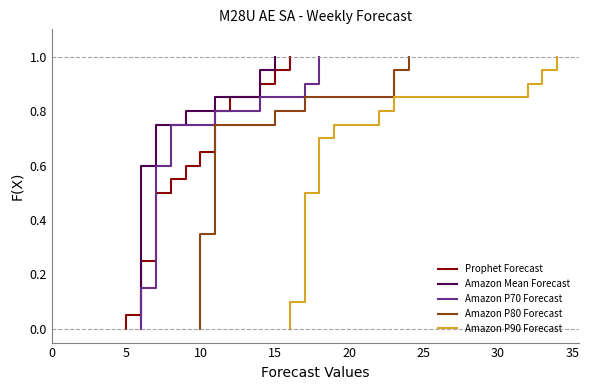

True or false: Amazon P70 Forecast and Amazon P90 Forecast intersect in this chart.

False